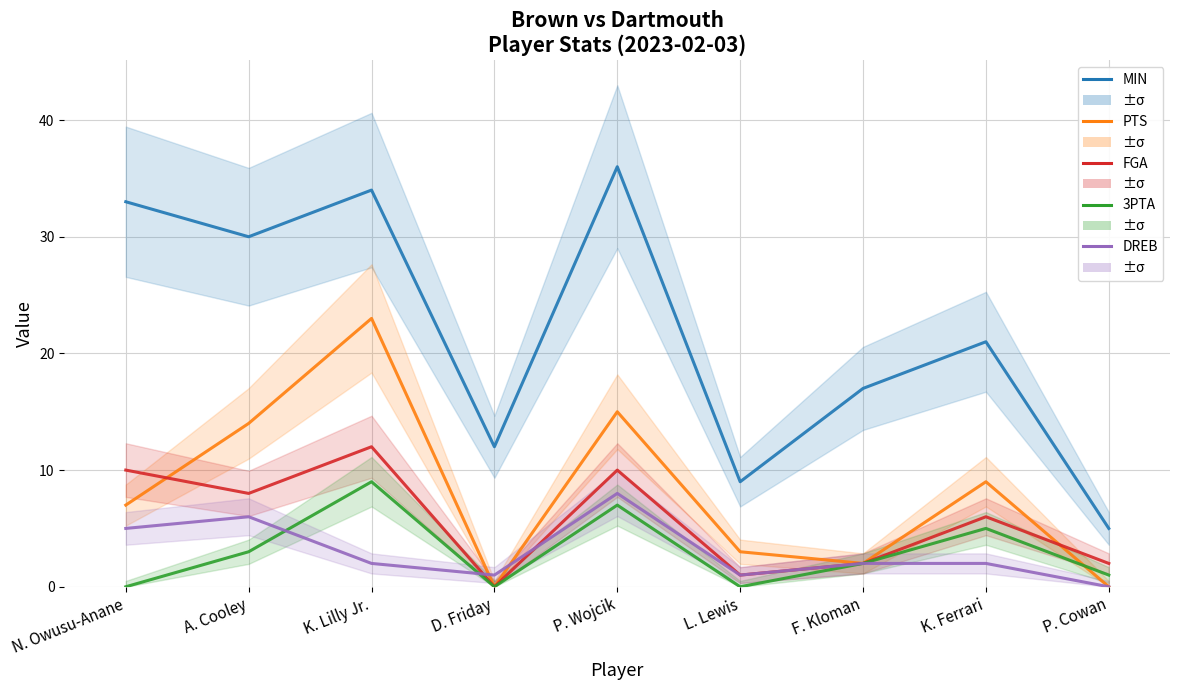

How many values in the MIN series exceed 21?

4